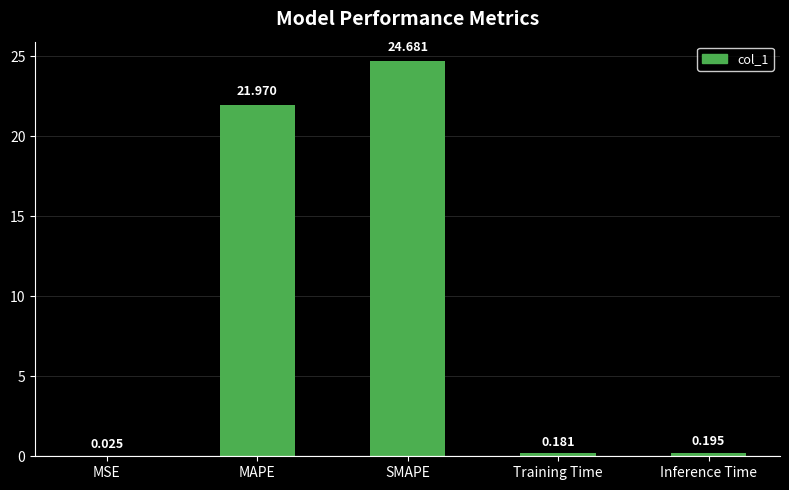

Which category has the highest value across all series?

SMAPE